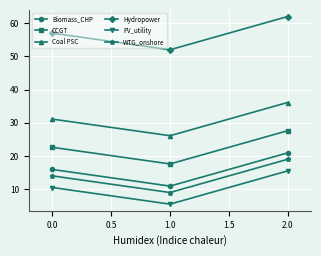

What is the label of the 3rd point from the left?

2.0